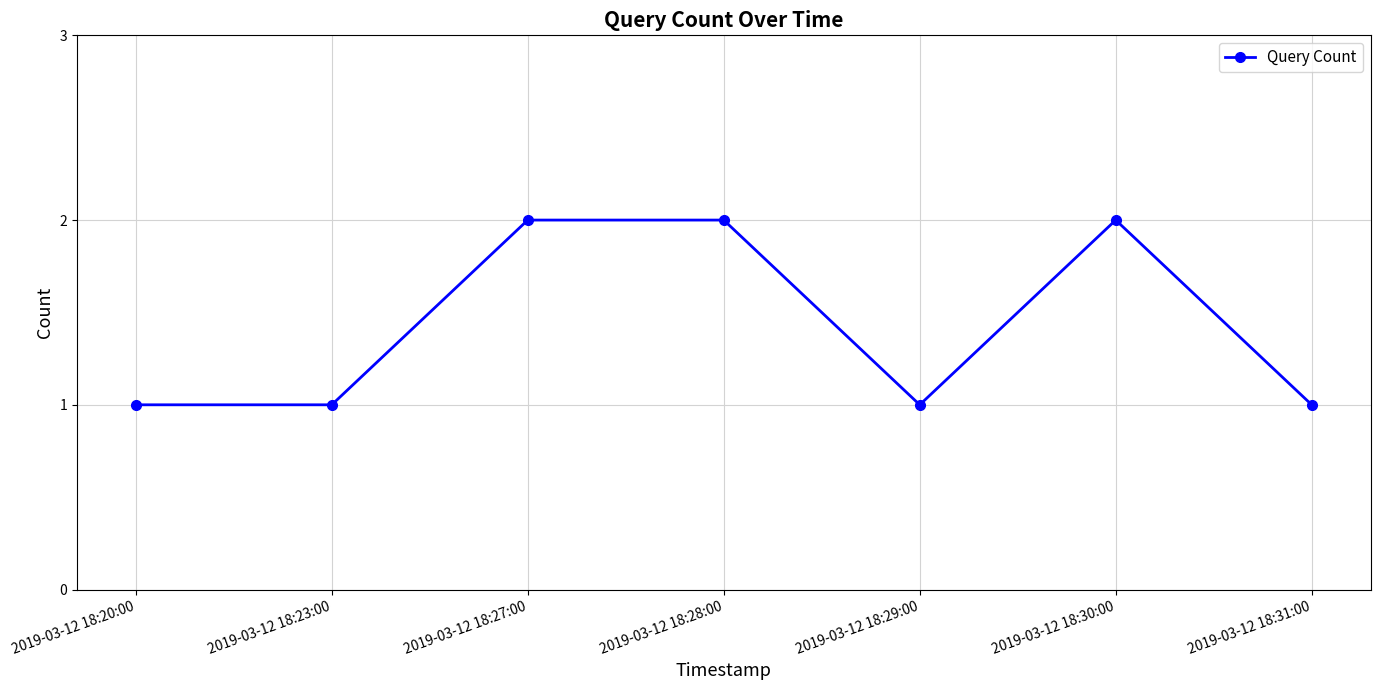

Does the chart display data point markers on the line(s)?

Yes